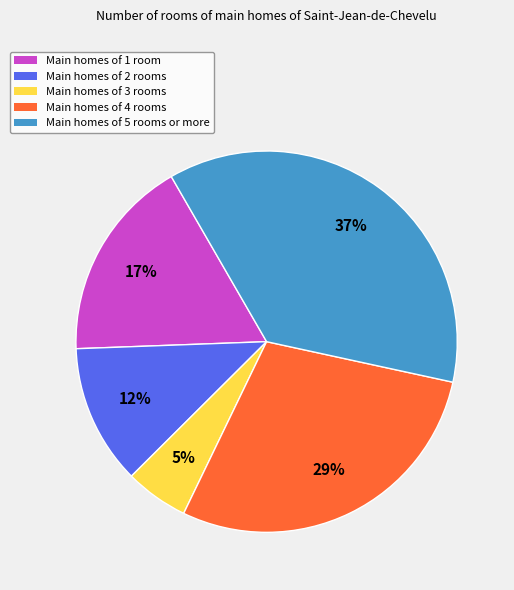

To the nearest percent, what is the average slice percentage?

20%